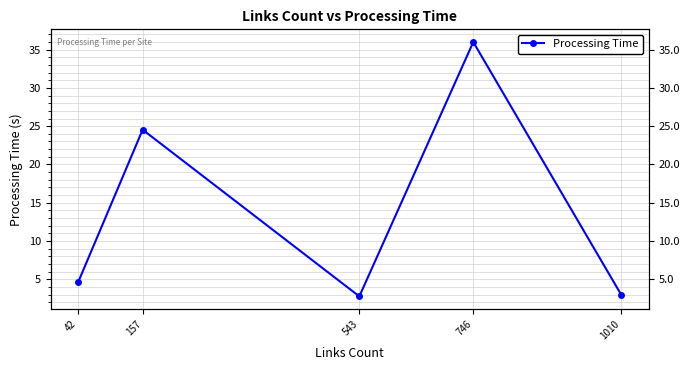

Does the chart display data point markers on the line(s)?

Yes